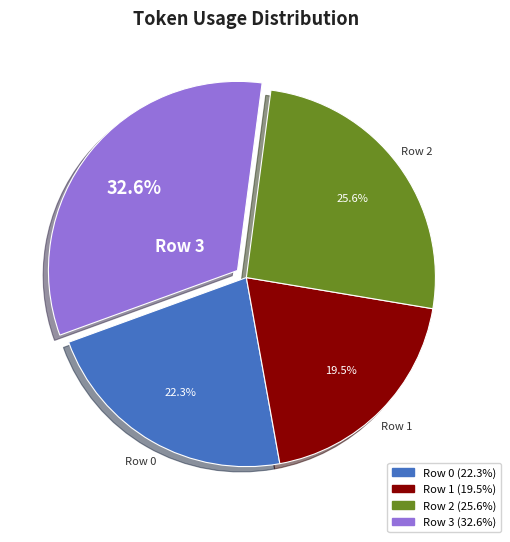

The Row 0 slice represents 15% of the pie. True or false?

False